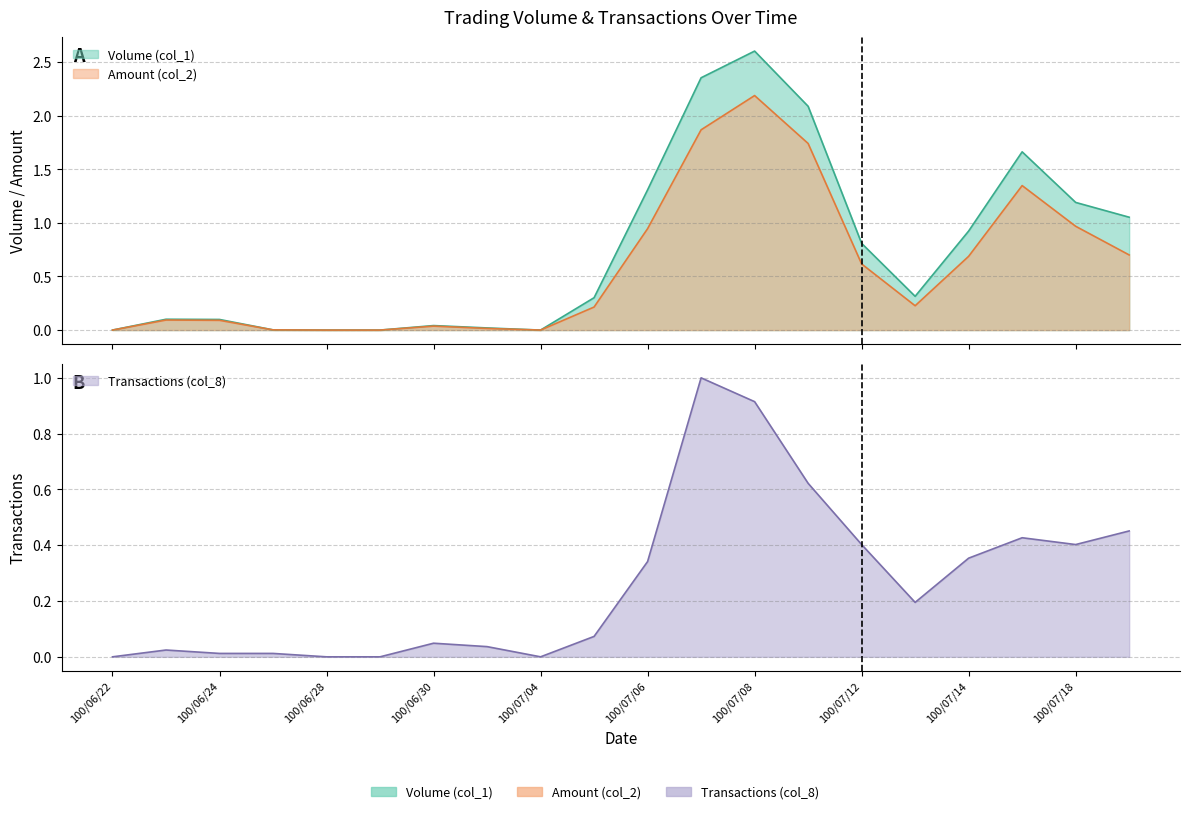

True or false: Amount (col_2) and Transactions (col_8) intersect in this chart.

True